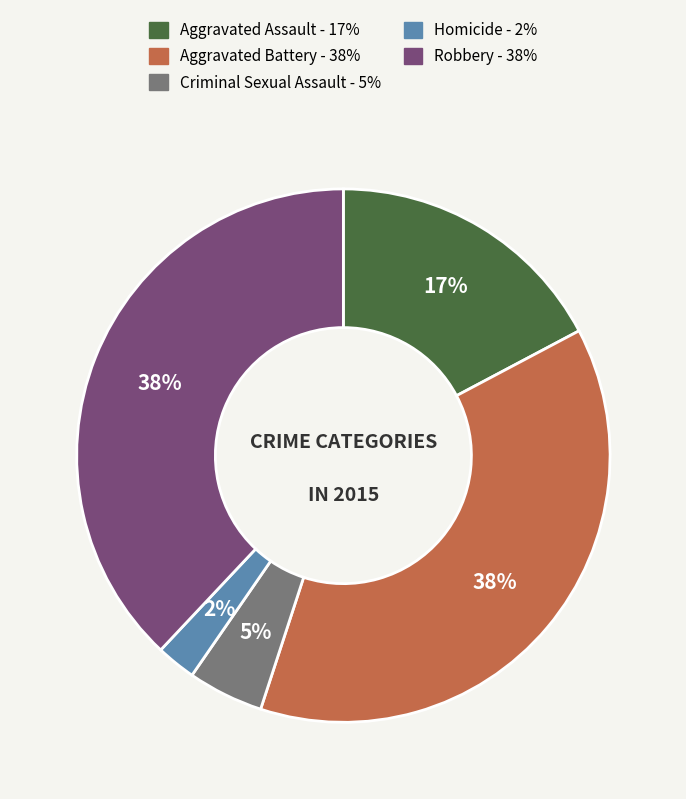

Which slice is the smallest?

Homicide